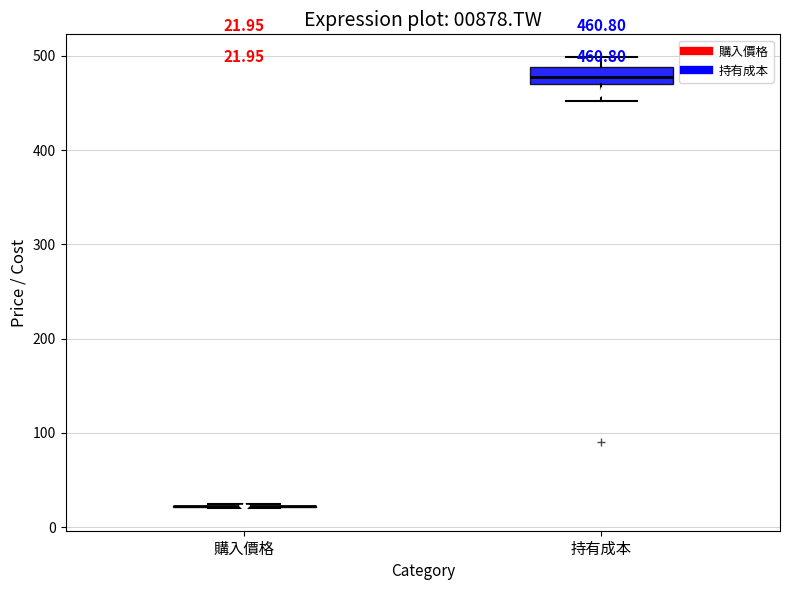

Comparing the boxes themselves (not the whiskers), which one is the tallest?

持有成本